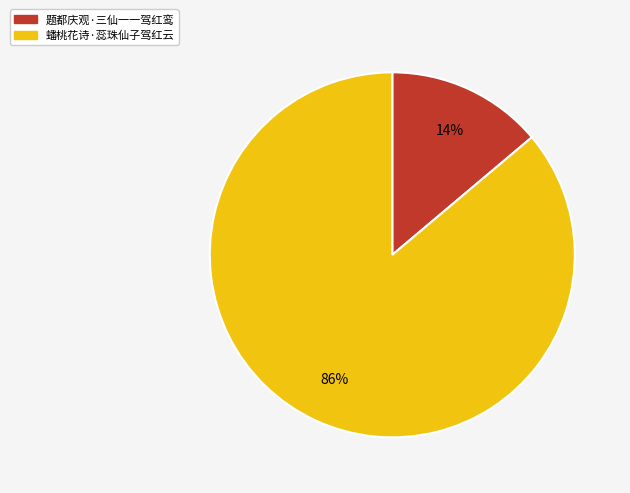

To the nearest percent, what is the combined percentage of 蟠桃花诗·蕊珠仙子驾红云 and 题都庆观·三仙一一驾红鸾?

100%